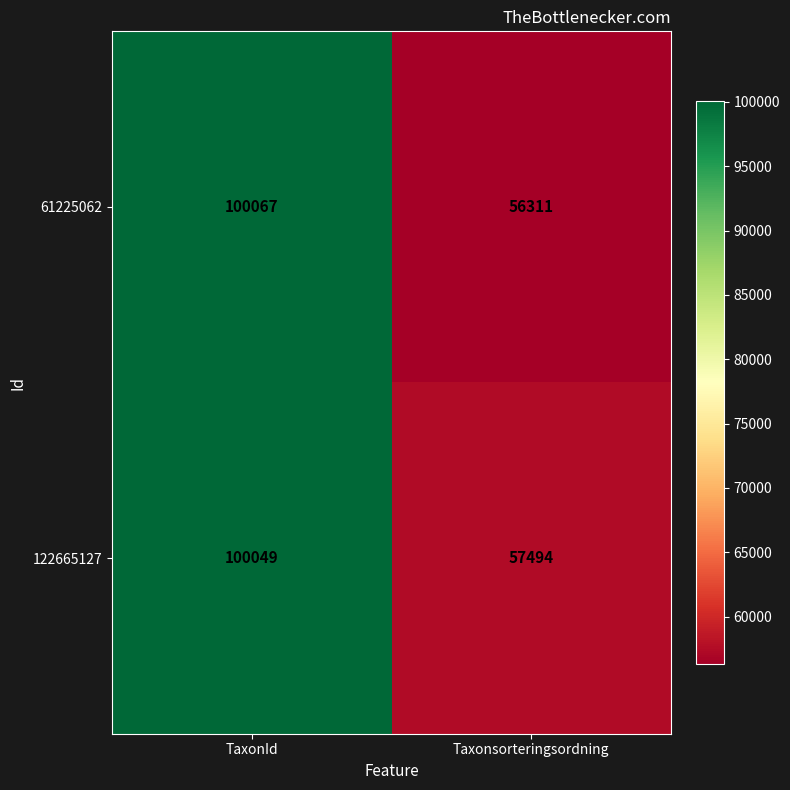

What is the minimum value for 122665127?

57494